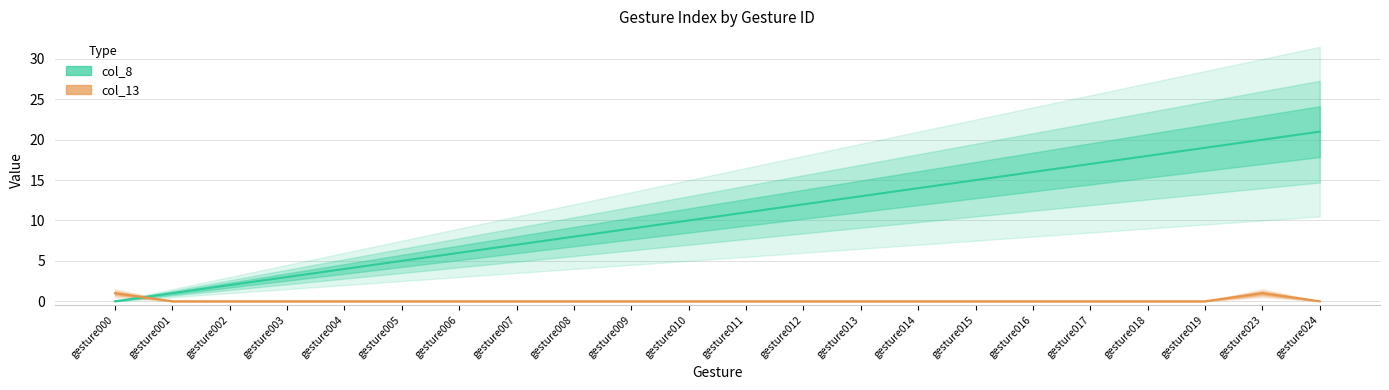

Rank the series at gesture013 from highest to lowest value.

col_8, col_13